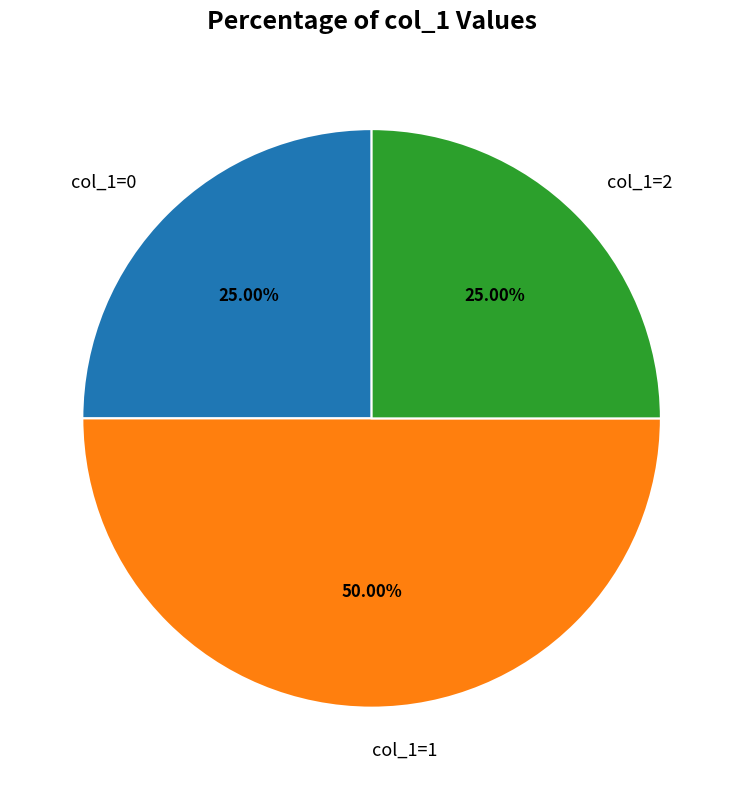

How many segments does this pie chart have?

3